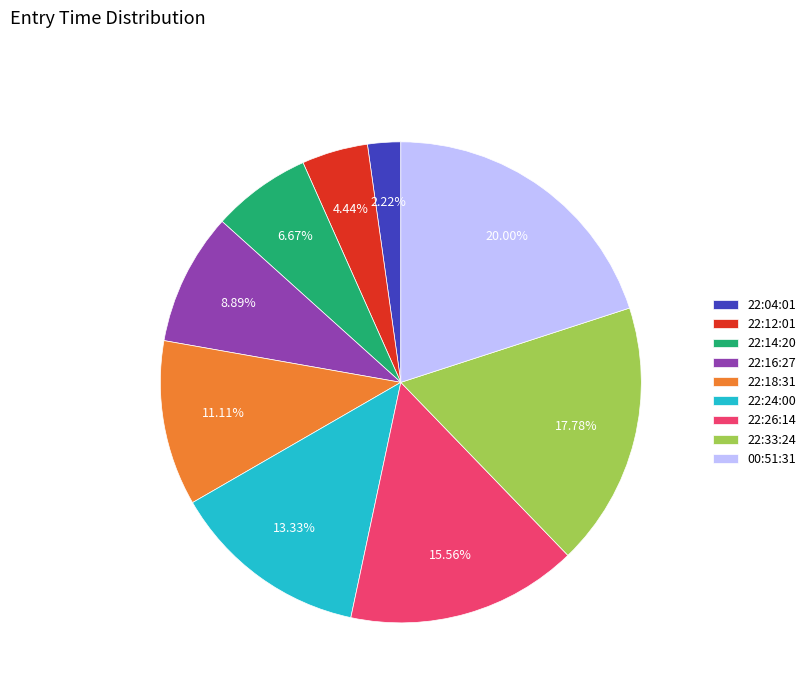

Which slice is the largest?

00:51:31